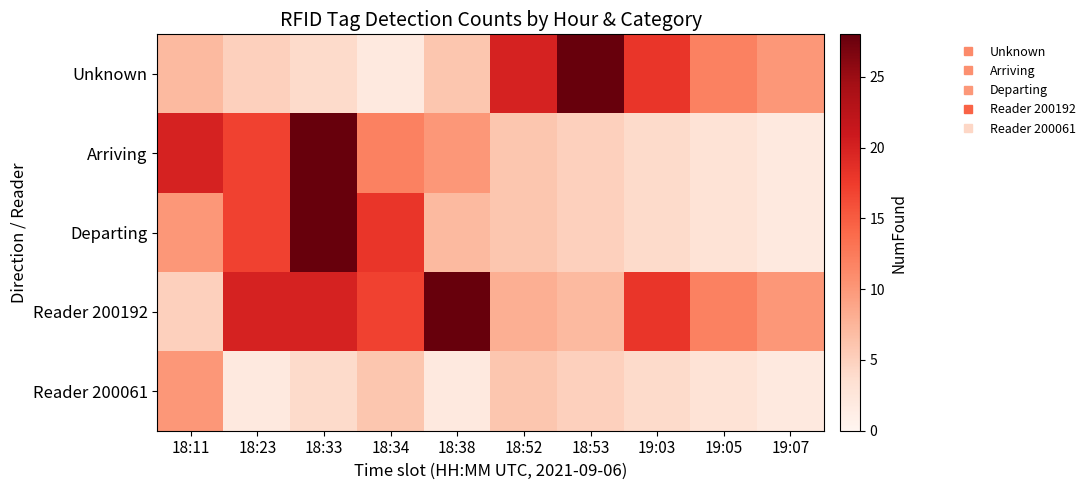

Rank the series at 18:34 from lowest to highest value.

Unknown, Reader 200061, Arriving, Reader 200192, Departing